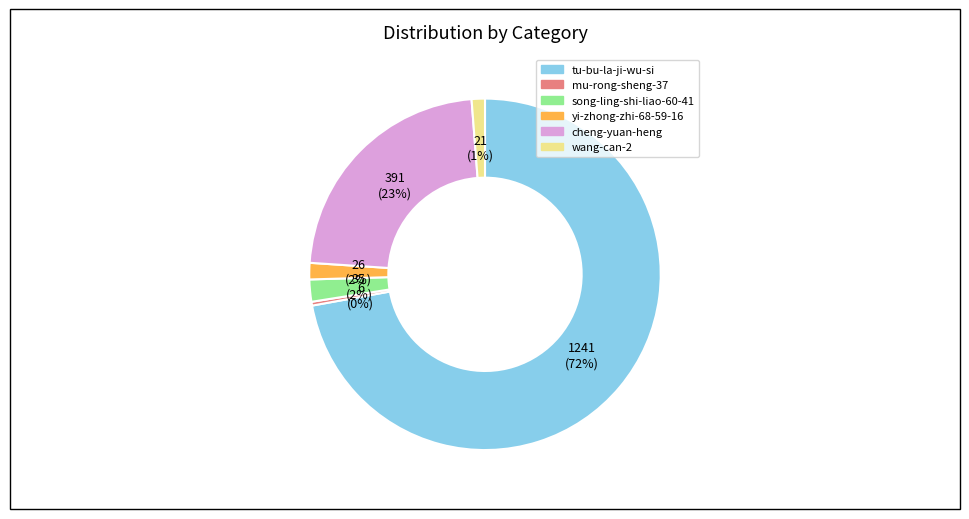

How many slices are in this pie chart?

6